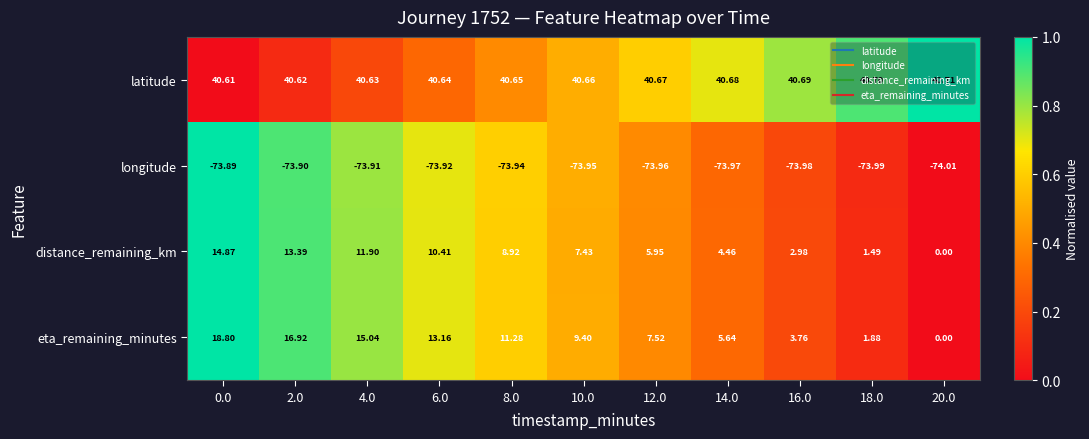

Count the number of categories in the chart.

11